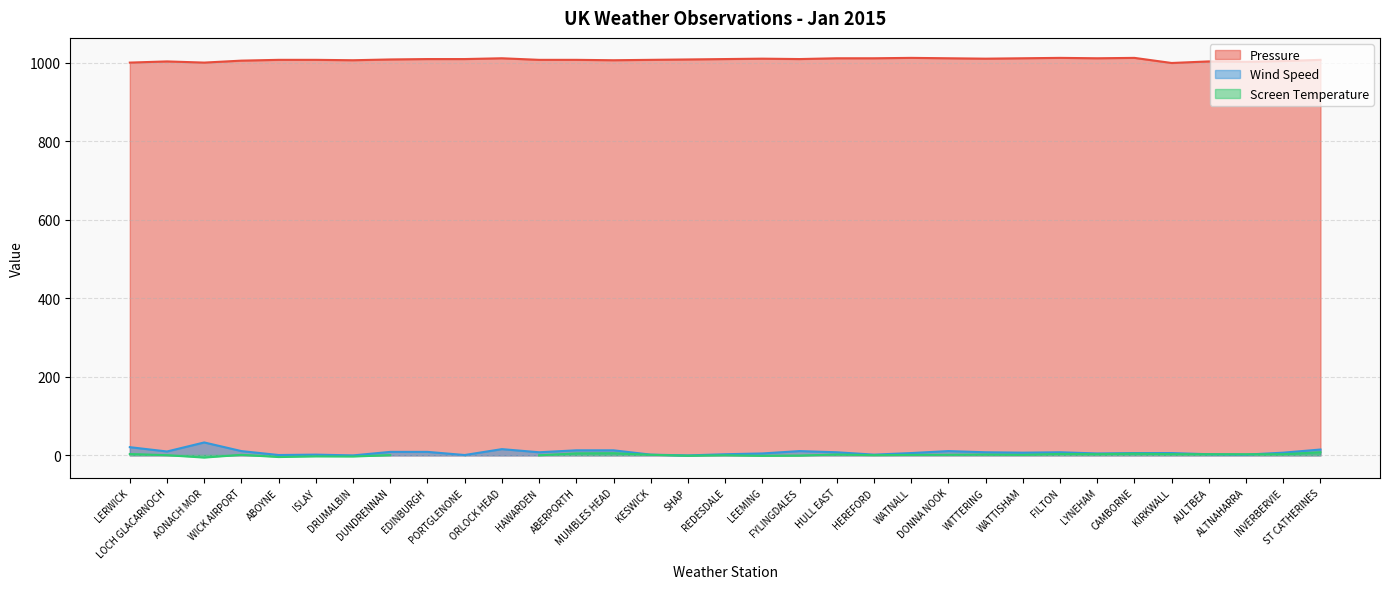

List the labels in order of Wind Speed value, largest first.

AONACH MOR, LERWICK, ORLOCK HEAD, ST CATHERINES, ABERPORTH, MUMBLES HEAD, WICK AIRPORT, FYLINGDALES, DONNA NOOK, LOCH GLACARNOCH, DUNDRENNAN, EDINBURGH, HAWARDEN, HULL EAST, WITTERING, FILTON, WATTISHAM, INVERBERVIE, WATNALL, CAMBORNE, KIRKWALL, LEEMING, LYNEHAM, REDESDALE, AULTBEA, ISLAY, KESWICK, HEREFORD, ALTNAHARRA, ABOYNE, PORTGLENONE, DRUMALBIN, SHAP